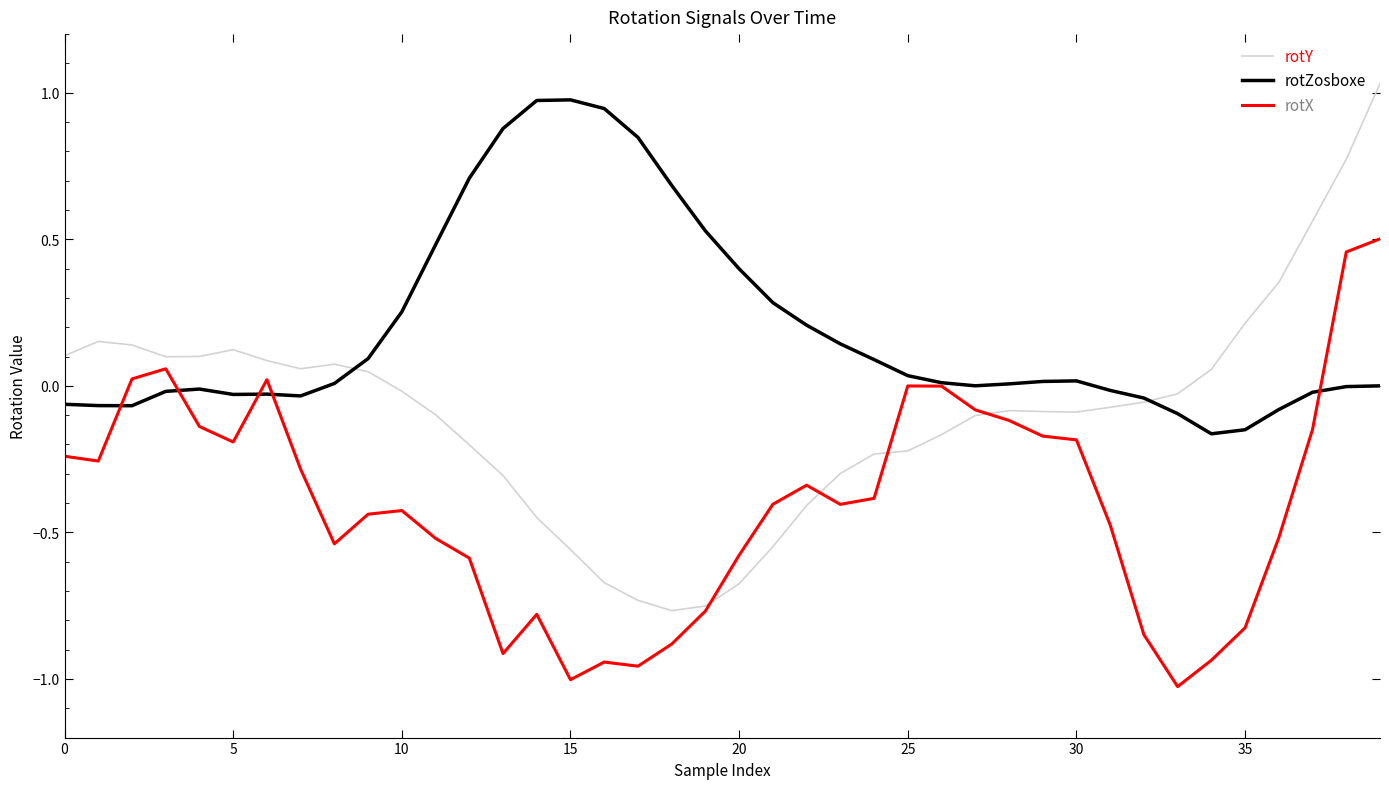

Which series has the largest total across all categories?

rotZosboxe